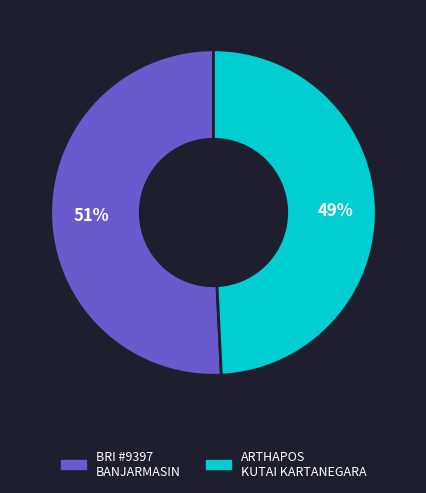

Does any single category account for the majority?

Yes